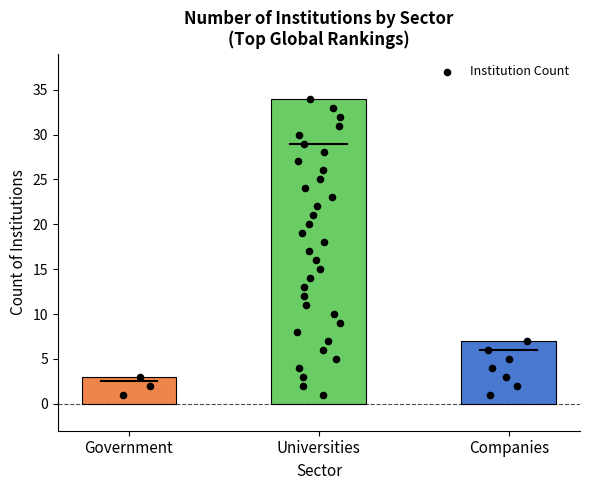

Is the value of Institution Count at Universities greater than the value of Government institutions at Government?

Yes